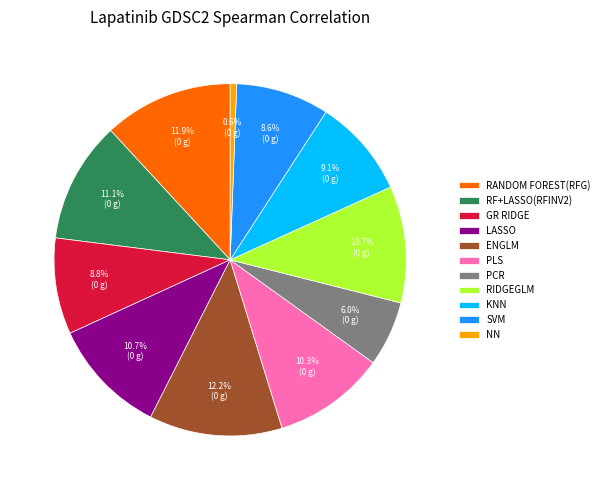

Combined, what portion of the pie is NN and RF+LASSO(RFINV2)?

11.7%